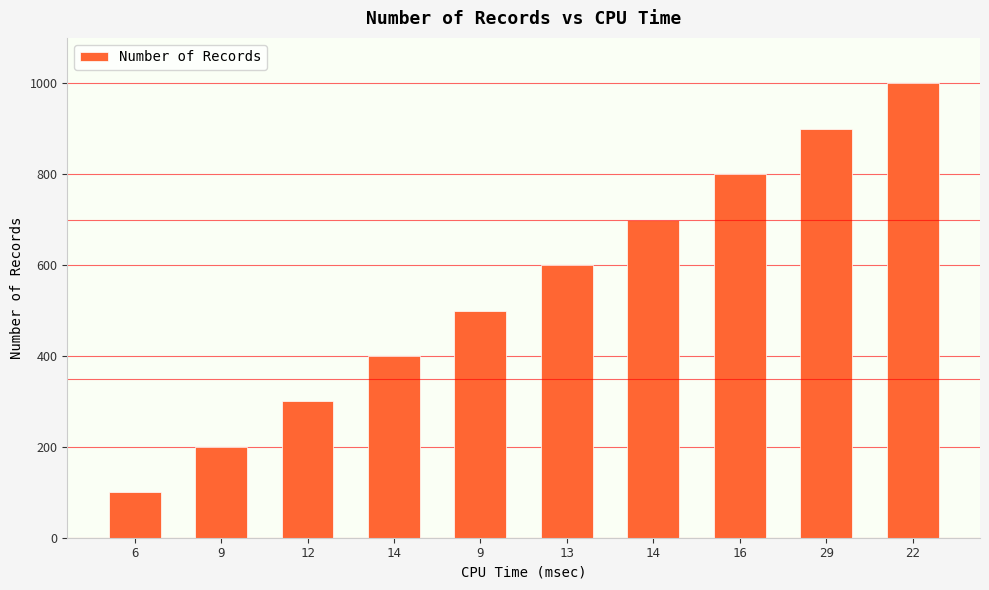

What is the value of the 9th bar from the left?

900